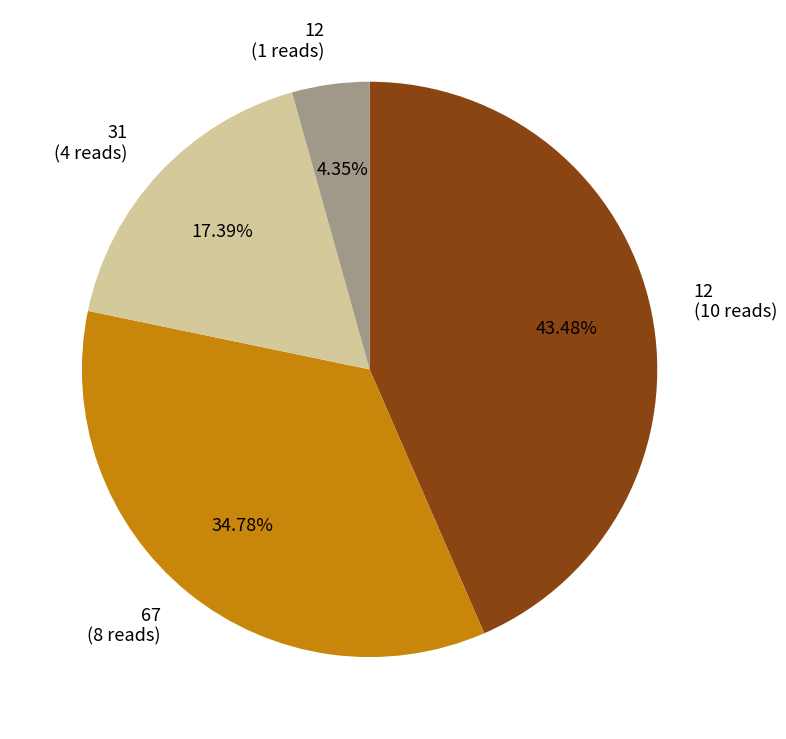

Do 12 (10 reads) and 12 (1 reads) together represent more than half of the pie?

No